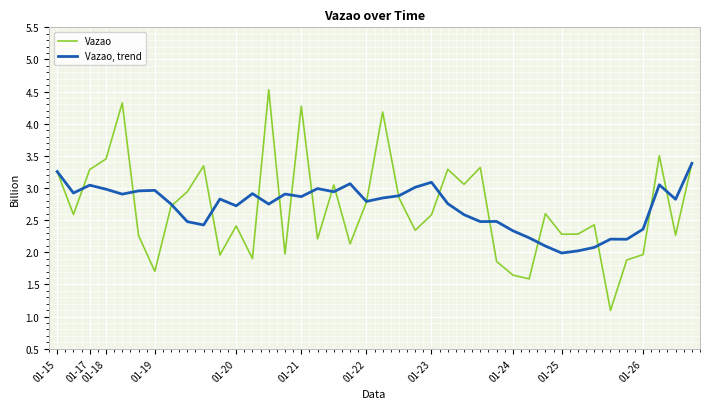

Is this an area chart (filled region under the line)?

No